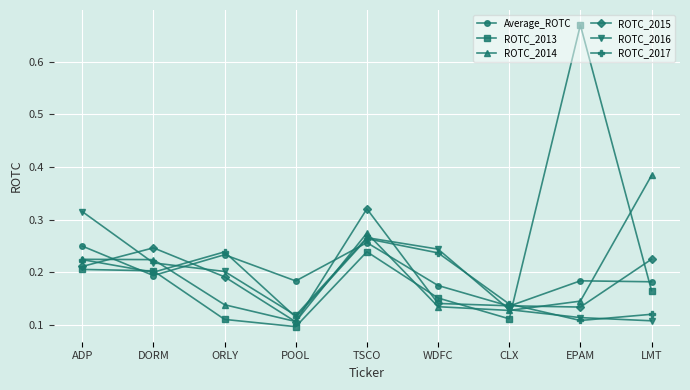

Is it true that Average_ROTC equals 0.2 at DORM?

True